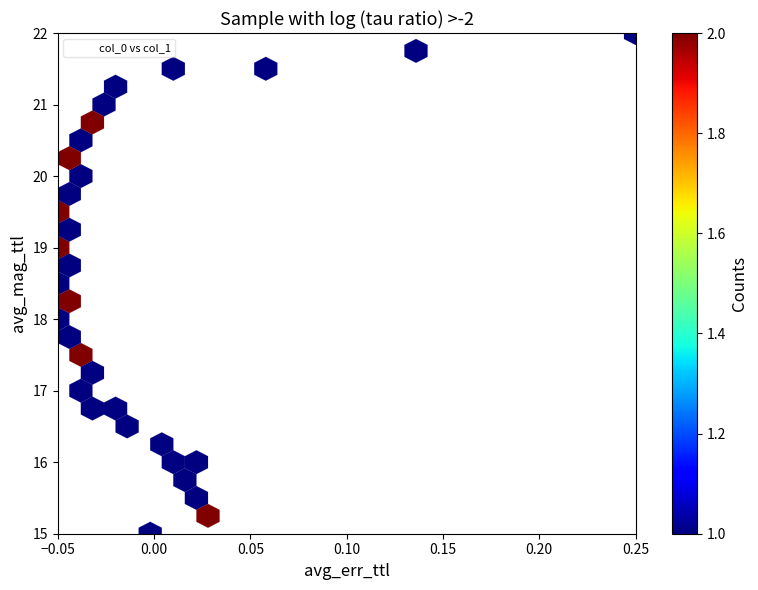

What is the range of X values (max minus min)?

0.3